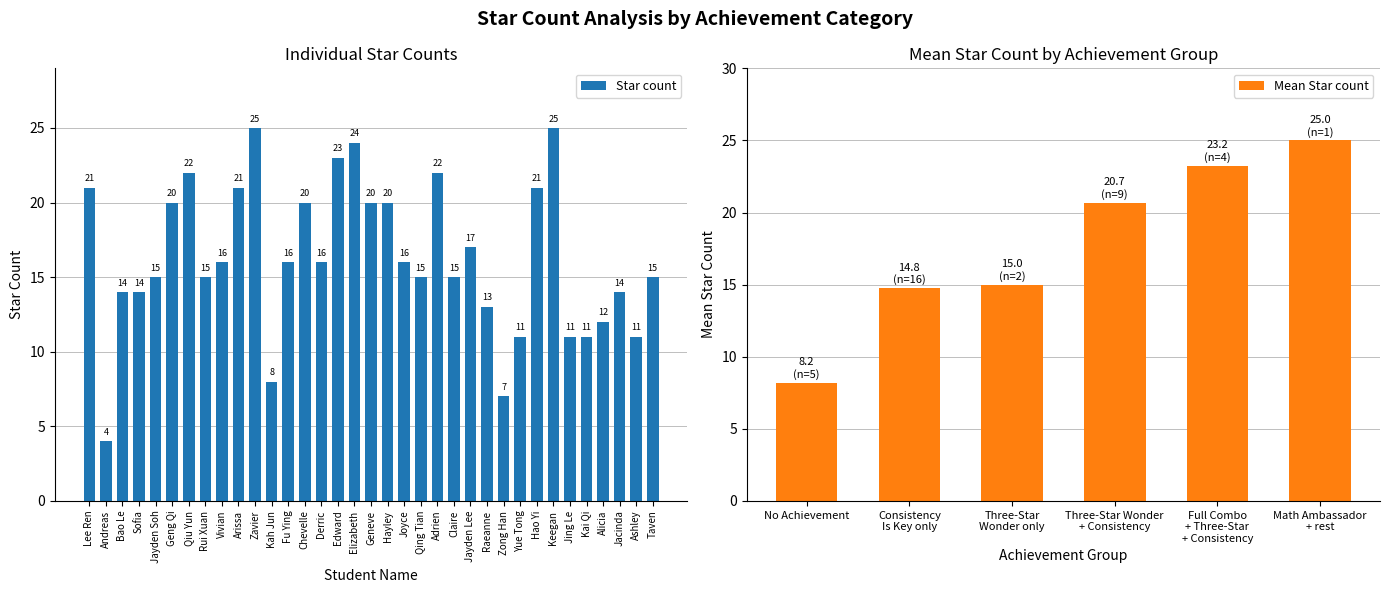

List the labels in order of value, largest first.

Zavier, Keegan, Elizabeth, Edward, Qiu Yun, Adrien, Lee Ren, Arissa, Hao Yi, Geng Qi, Chevelle, Geneve, Hayley, Jayden Lee, Vivian, Fu Ying, Derric, Joyce, Jayden Soh, Rui Xuan, Qing Tian, Claire, Taven, Bao Le, Sofia, Jacinda, Raeanne, Alicia, Yue Tong, Jing Le, Kai Qi, Ashley, Kah Jun, Zong Han, Andreas